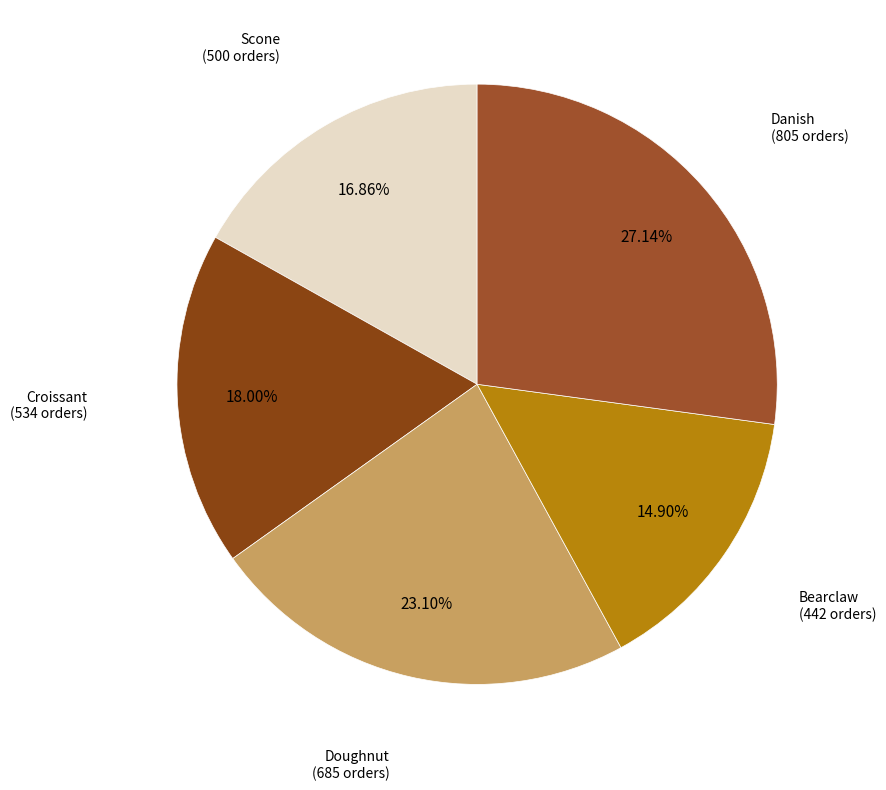

Is there a majority slice in this chart?

No